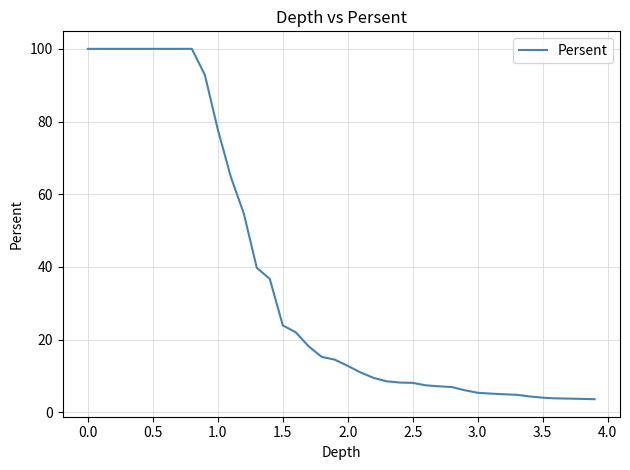

What is the average value?

37.3